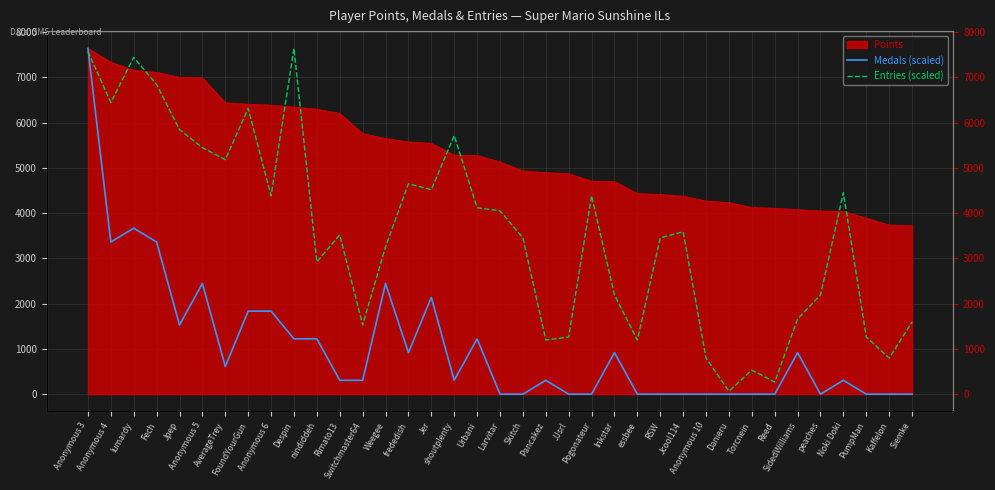

What is the difference between the Entries (scaled) values at Inkstar and Noki Doki?

2258.8